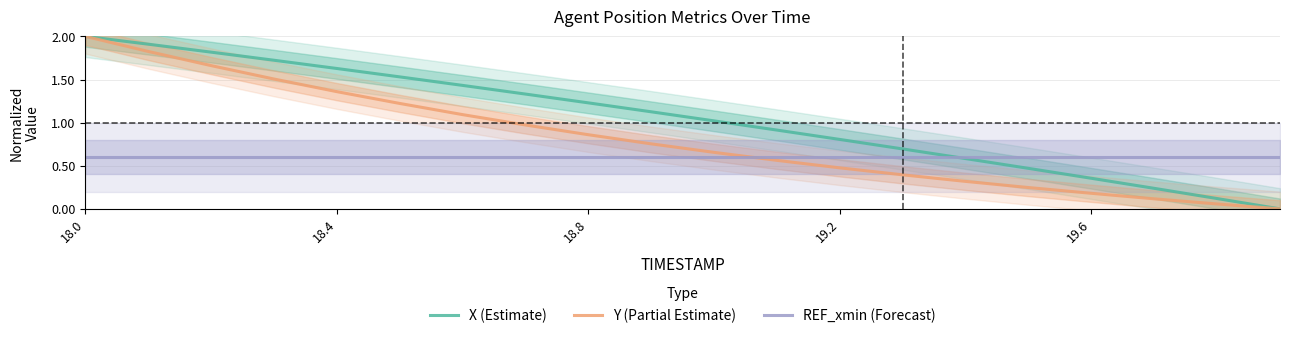

How many distinct data groups are displayed?

3